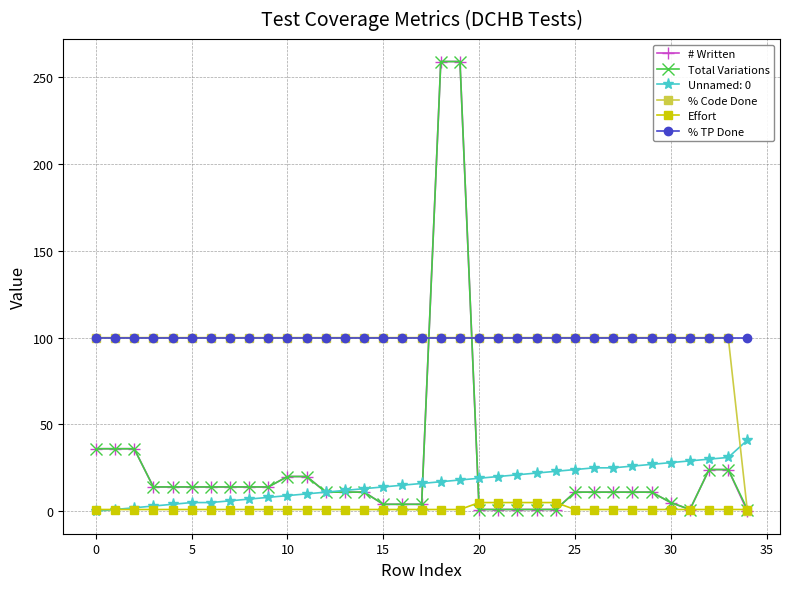

Which series has the largest range (max minus min)?

# Written